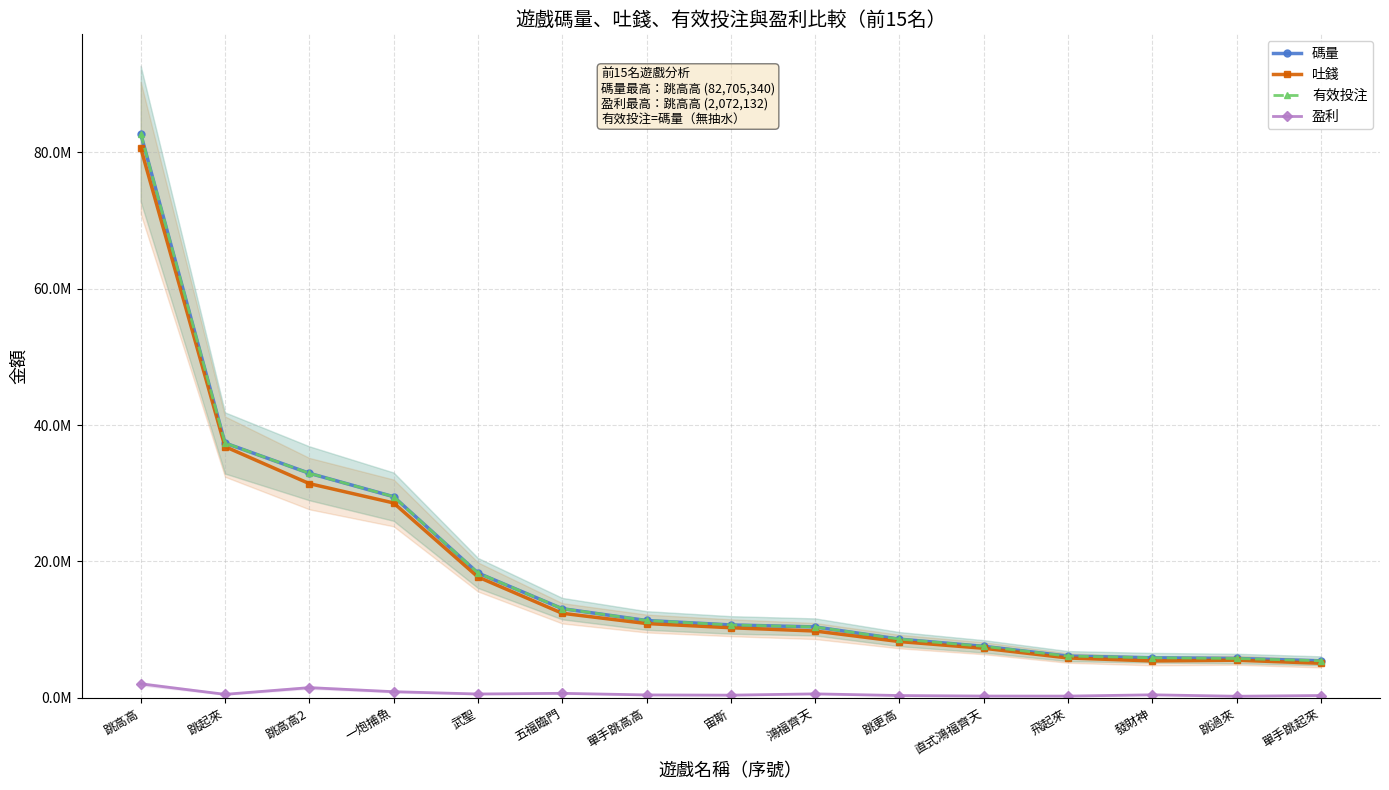

Where does the 吐錢 series first go above 10291191?

跳高高